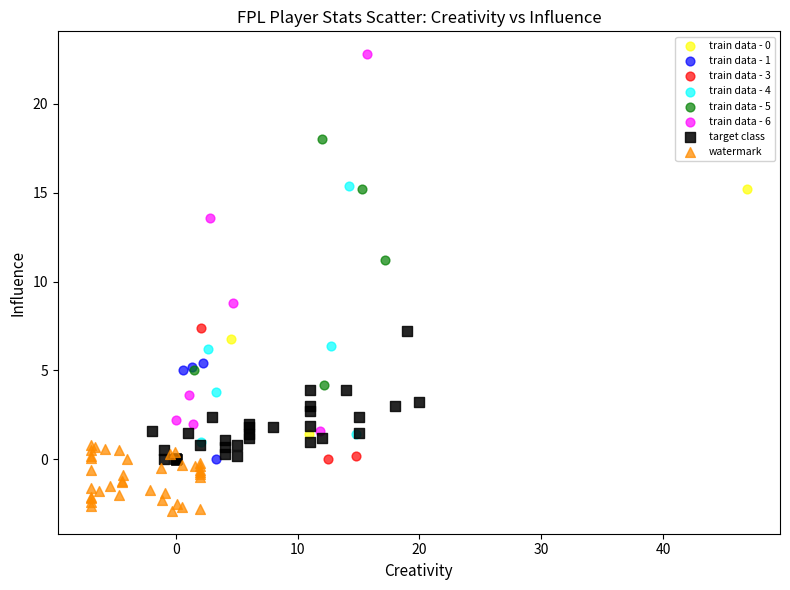

Which series contains the highest Y value?

train data - 6